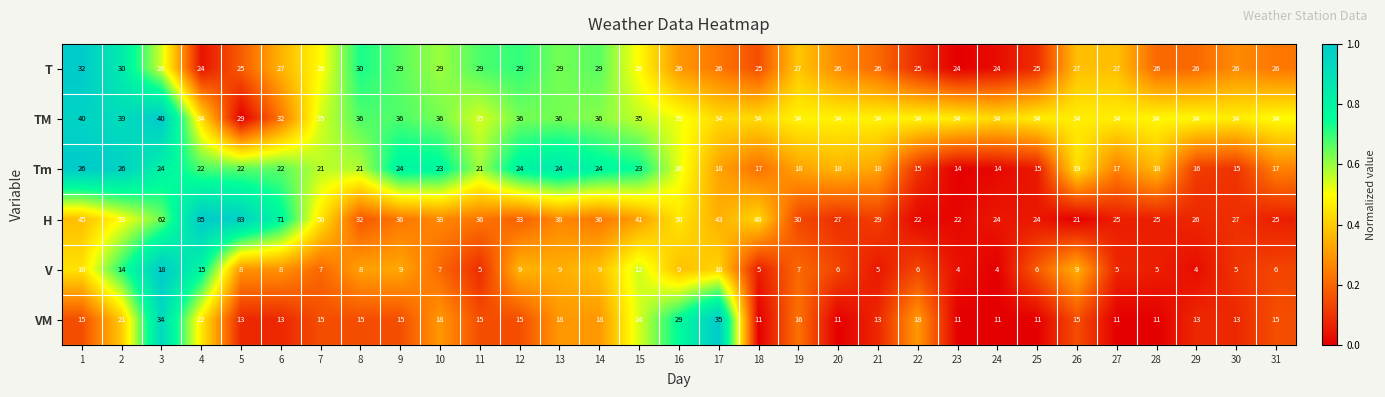

At how many categories does at least one series exceed 31?

31